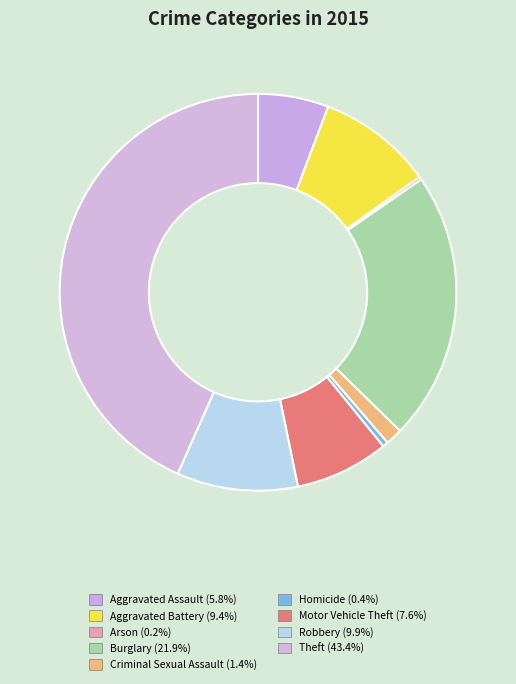

Is it true that Motor Vehicle Theft is 8% of the pie?

True